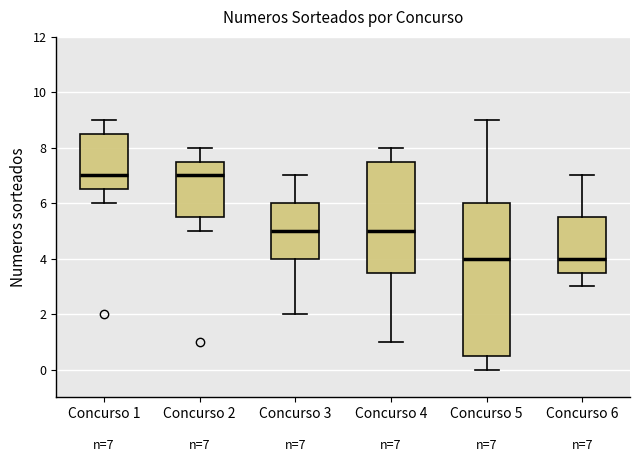

Comparing the boxes themselves (not the whiskers), which one is the tallest?

Concurso 5